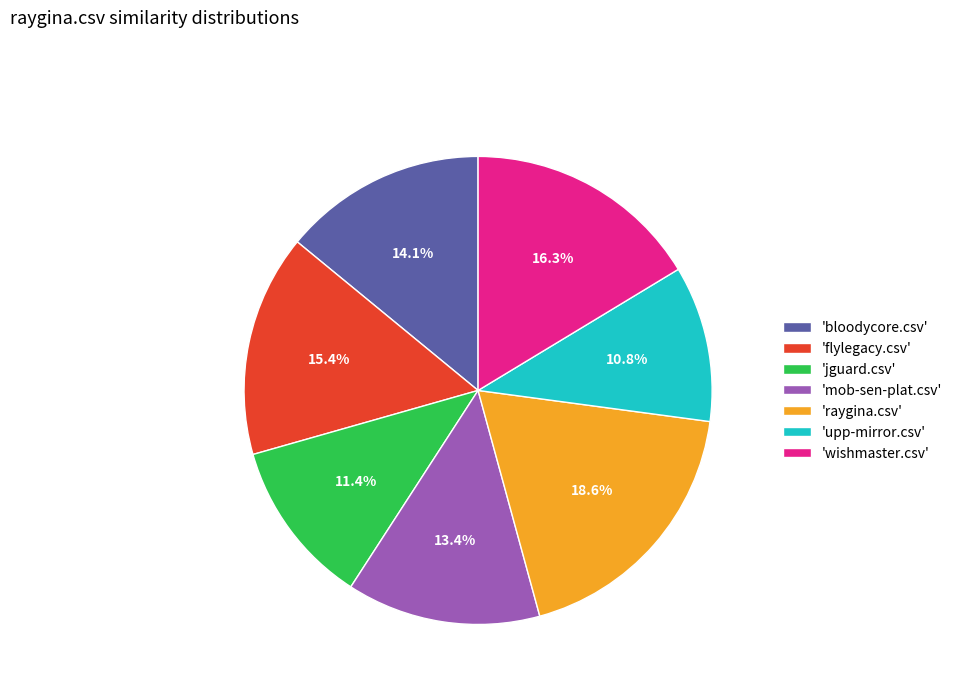

Between 'jguard.csv' and 'upp-mirror.csv', which is larger?

'jguard.csv'